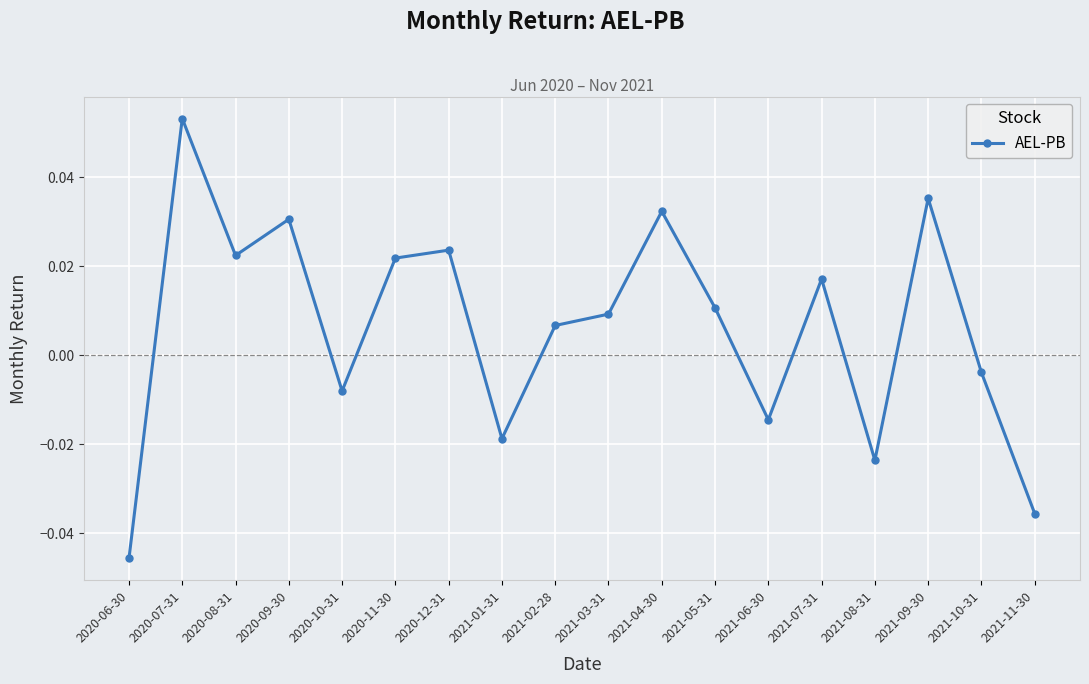

At which category does the data reach its first local valley?

2020-08-31